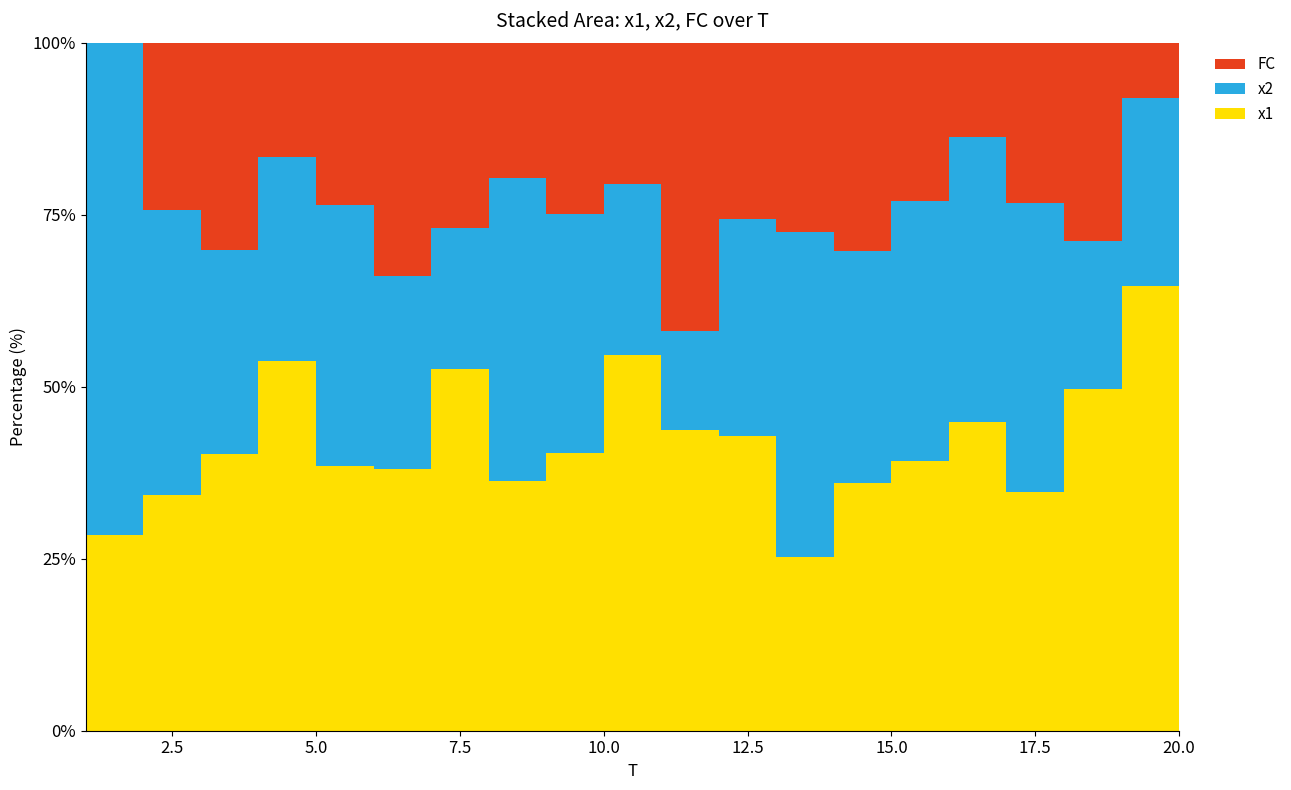

Reading right to left, extract all data points from this chart.

x1: 20=2.6	19=8.0	18=5.2	17=4.5	16=6.5	15=6.8	14=4.8	13=4.6	12=8.3	11=7.3	10=5.3	9=4.9	8=7.4	7=7.8	6=5.6	5=4.9	4=6.4	3=4.0	2=5.6	1=2.7
x2: 20=5.1	19=3.4	18=2.2	17=5.4	16=6.0	15=6.6	14=4.4	13=8.6	12=6.1	11=2.4	10=2.4	9=4.2	8=8.9	7=3.0	6=4.1	5=4.8	4=3.5	3=3.0	2=6.8	1=6.8
FC: 20=3.0	19=1.0	18=3.0	17=3.0	16=2.0	15=4.0	14=4.0	13=5.0	12=5.0	11=7.0	10=2.0	9=3.0	8=4.0	7=4.0	6=5.0	5=3.0	4=2.0	3=3.0	2=4.0	1=0.0